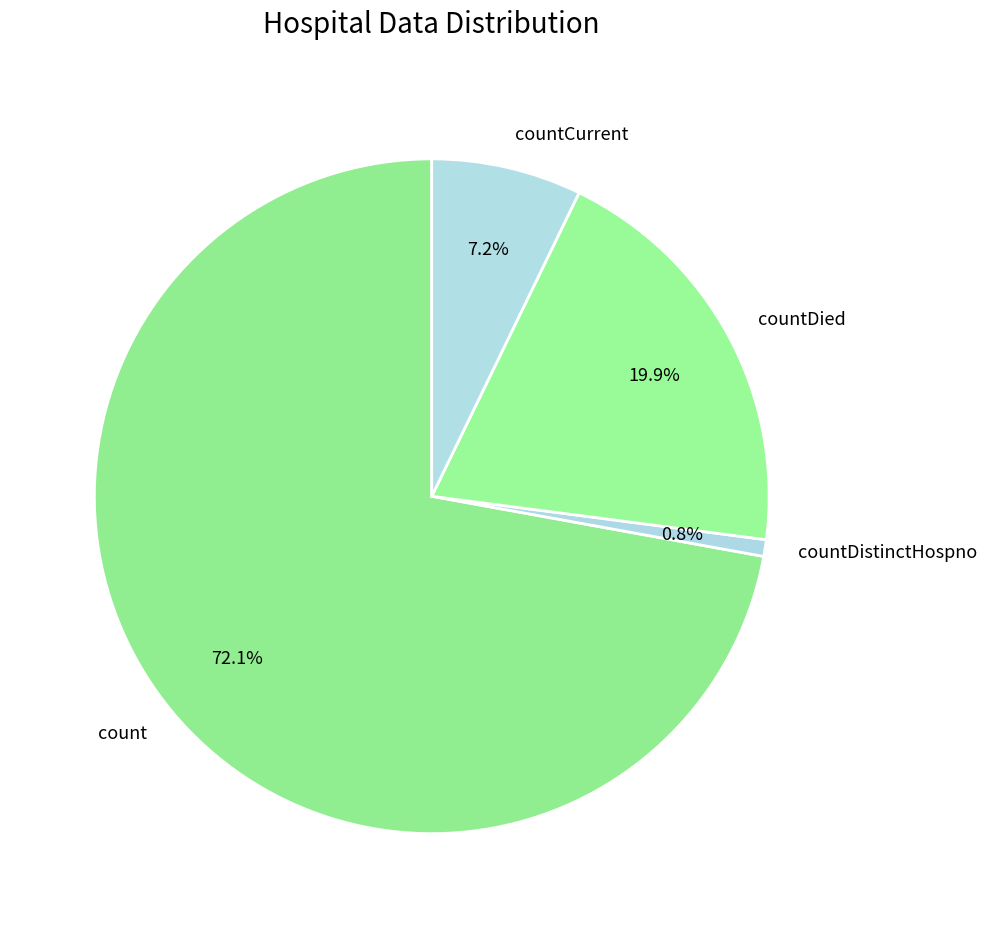

To the nearest percent, what is the difference between the largest and smallest slice percentages?

71%